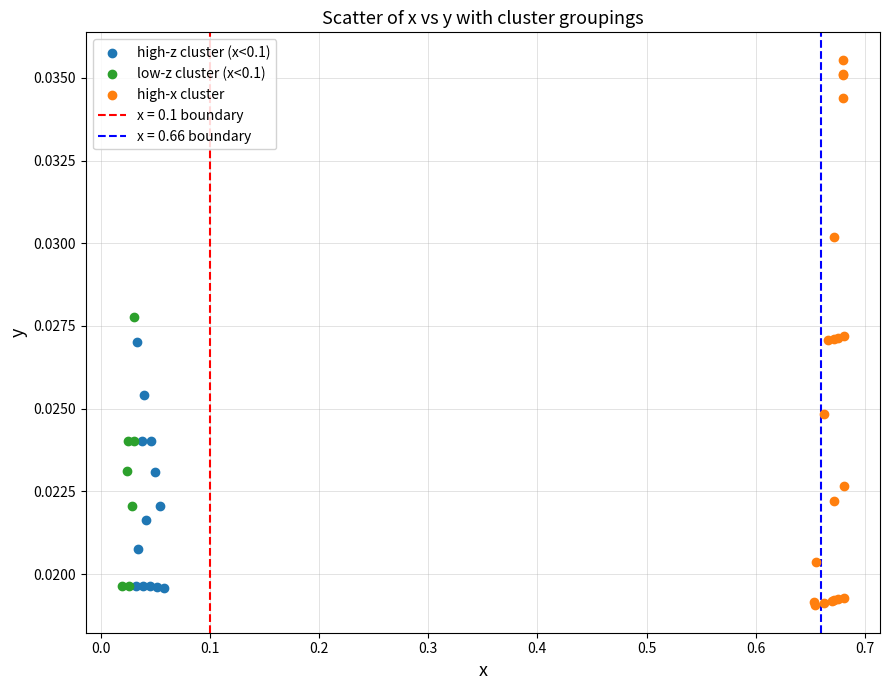

Which series reaches the maximum Y coordinate?

high-x cluster